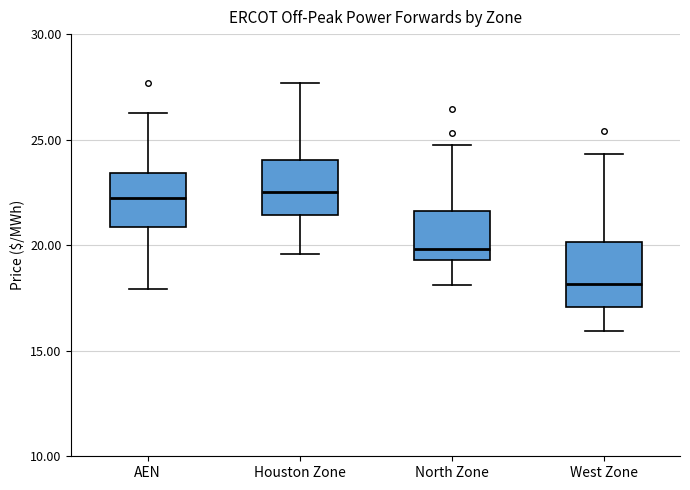

Reading left to right, transcribe this box plot: for each box, give where its median line is, the range the box spans, and where its two whiskers end, as read against the y-axis. The values are not printed on the chart, so give them approximately, as read against the axis.

AEN: median 22.0, box 21.0 to 23.5, whiskers 18.0 to 26.0
Houston Zone: median 22.5, box 21.5 to 24.0, whiskers 19.5 to 27.5
North Zone: median 20.0, box 19.5 to 21.5, whiskers 18.0 to 25.0
West Zone: median 18.0, box 17.0 to 20.0, whiskers 16.0 to 24.5